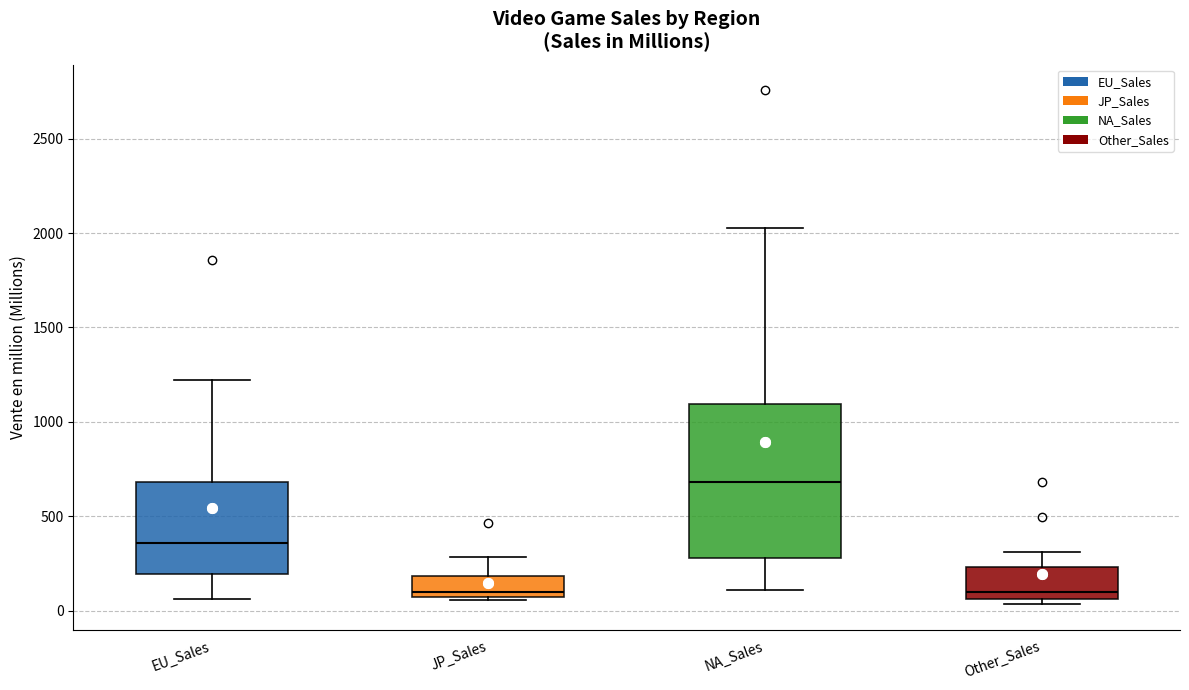

Reading left to right, transcribe this box plot: for each box, give where its median line is, the range the box spans, and where its two whiskers end, as read against the y-axis. The values are not printed on the chart, so give them approximately, as read against the axis.

EU_Sales: median 350, box 200 to 700, whiskers 50 to 1200
JP_Sales: median 100, box 50 to 200, whiskers 50 (just below the box's lower edge) to 300
NA_Sales: median 700, box 300 to 1100, whiskers 100 to 2050
Other_Sales: median 100, box 50 to 250, whiskers 50 (just below the box's lower edge) to 300